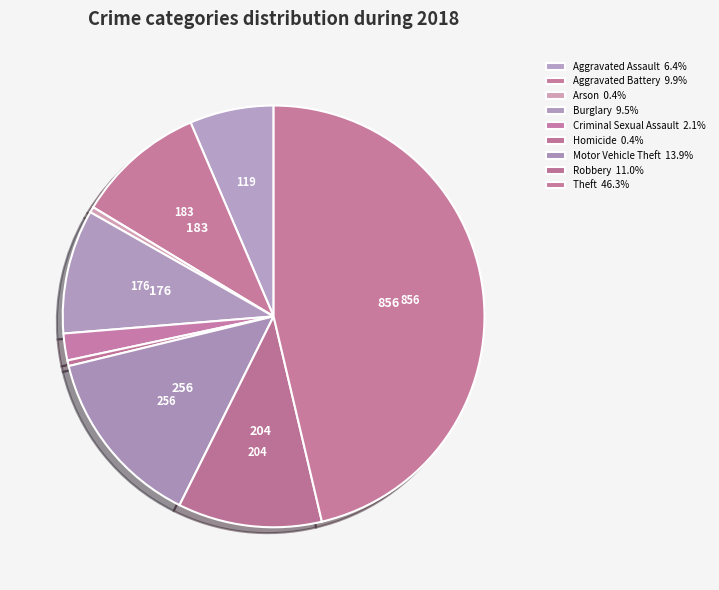

What percentage is the Theft slice, to the nearest percent?

46%